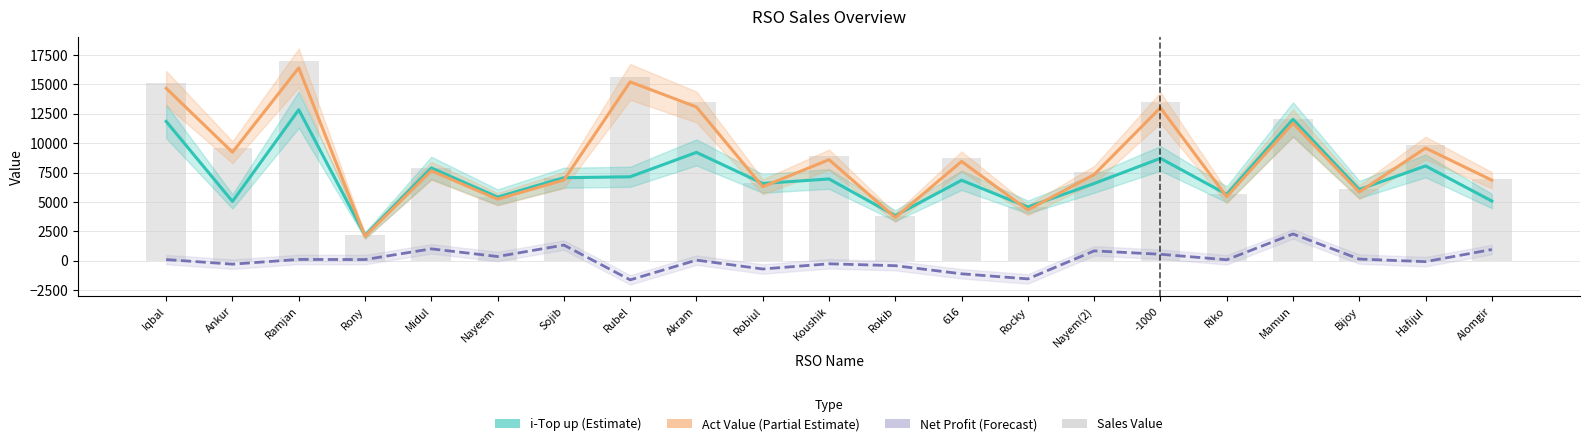

What is the lowest value of the Act Value (Partial Estimate) series?

2090.5